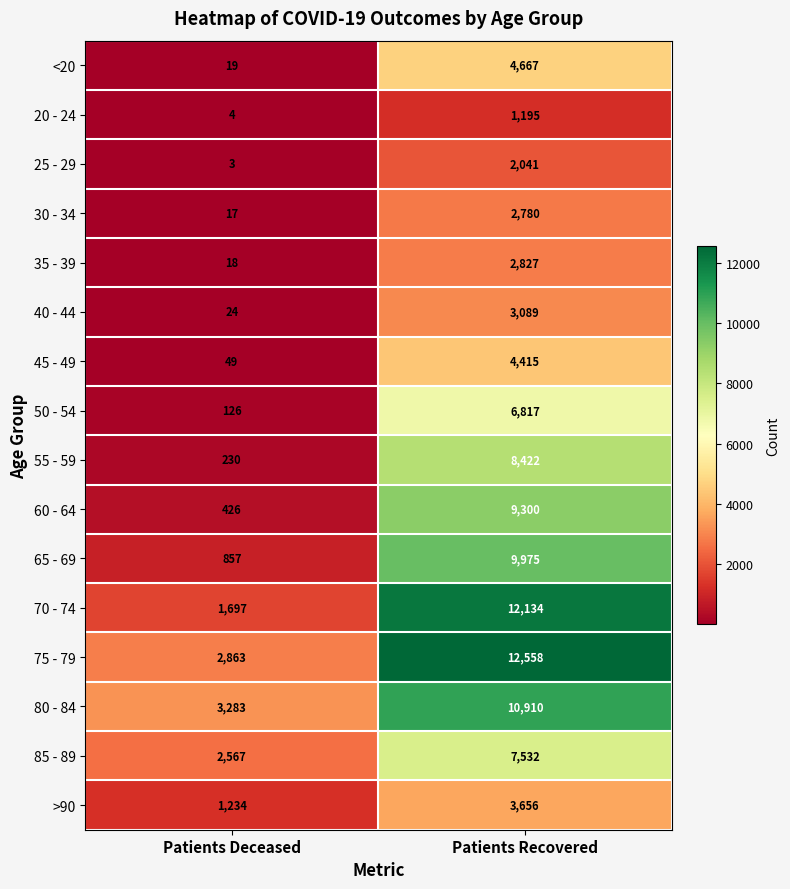

Which series has the largest total across all categories?

75 - 79